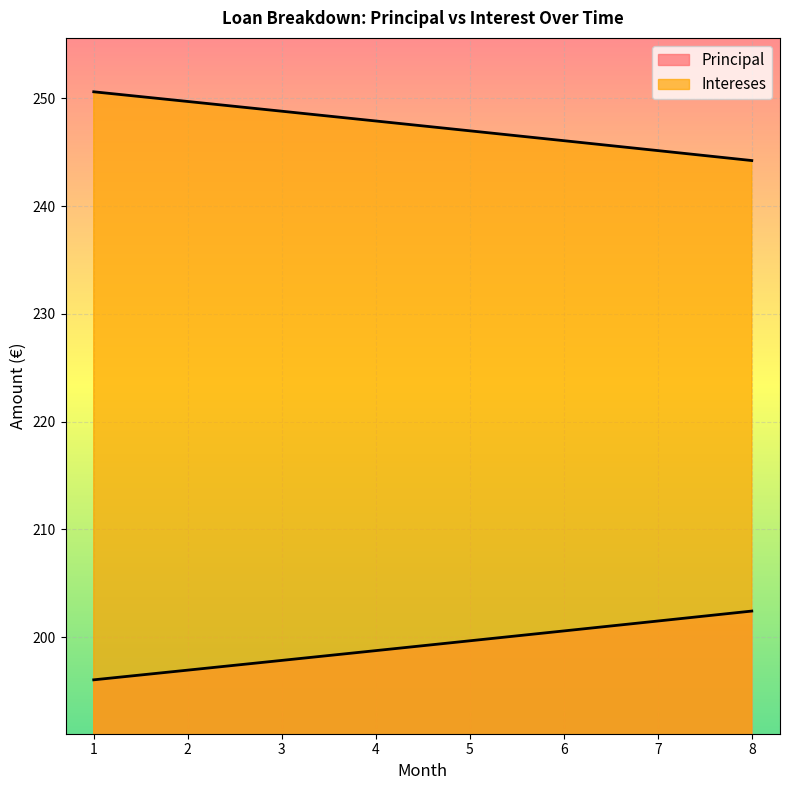

What is the difference between the maximum and minimum values in the Principal series?

6.4